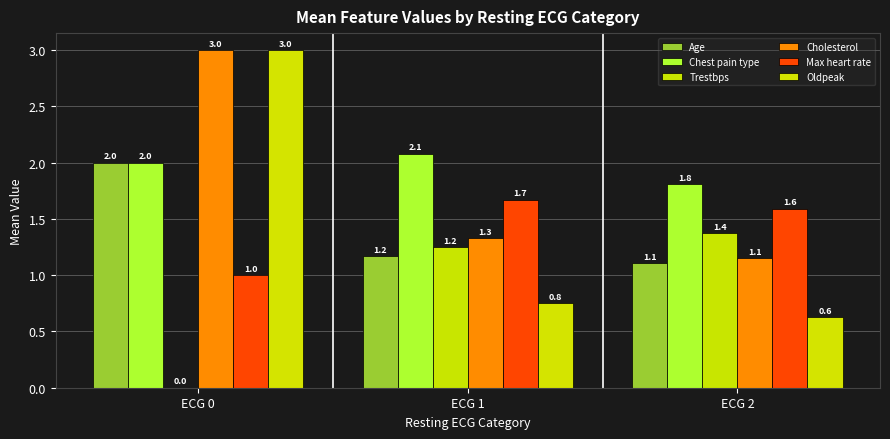

Which series has the widest spread of values?

Oldpeak